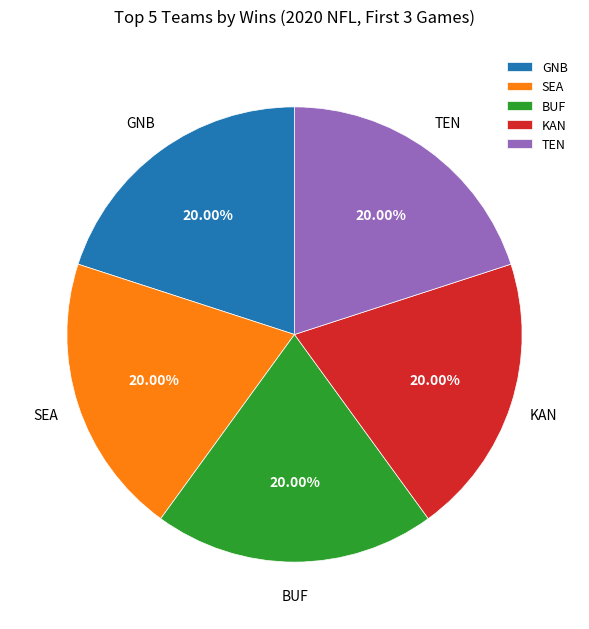

What is the ratio of the value at BUF to the value at TEN?

1.0